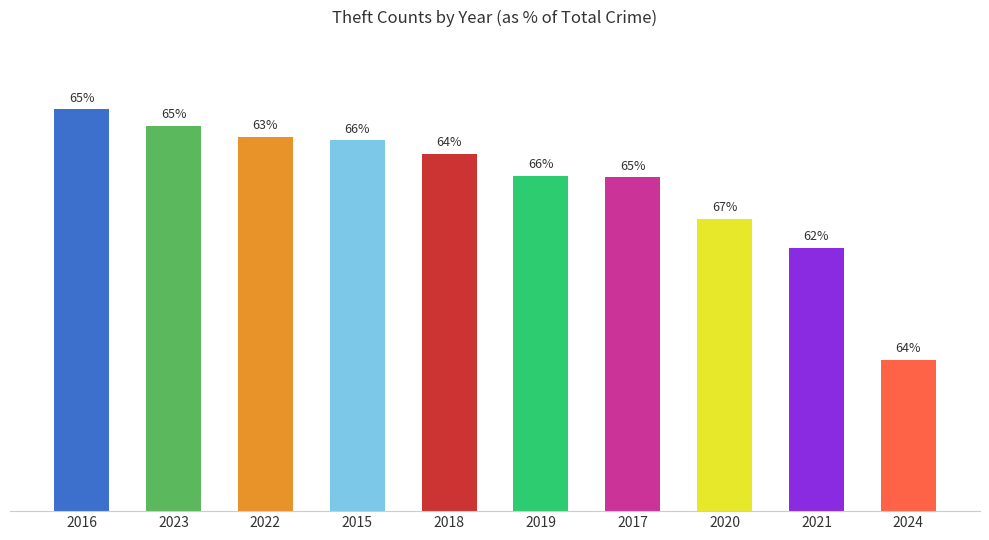

Are the bars horizontal?

No